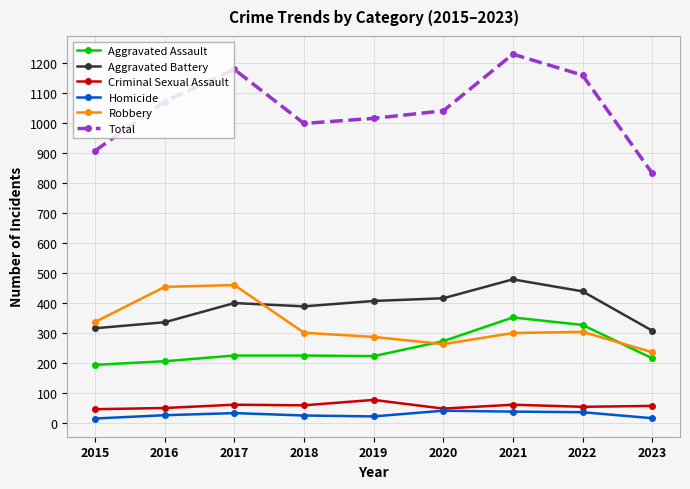

What is the average value of the Homicide series?

28